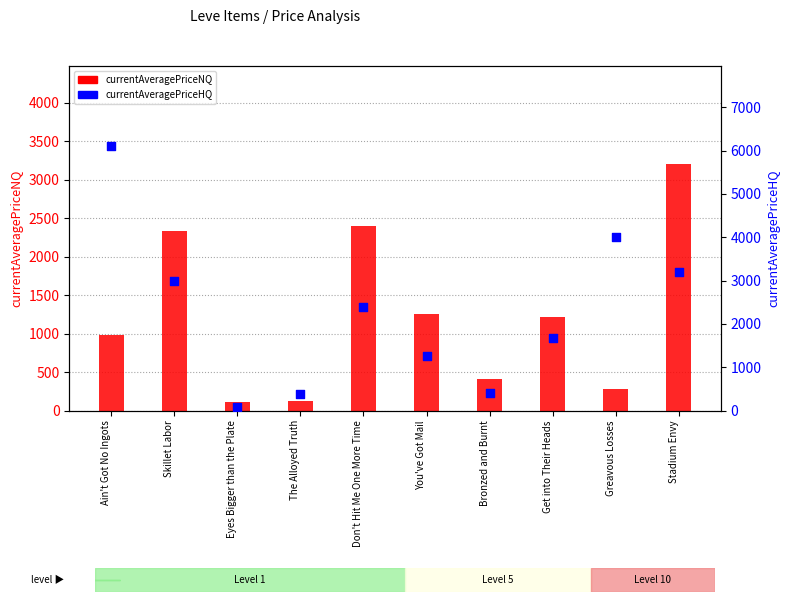

Which series reaches the maximum Y coordinate?

currentAveragePriceHQ